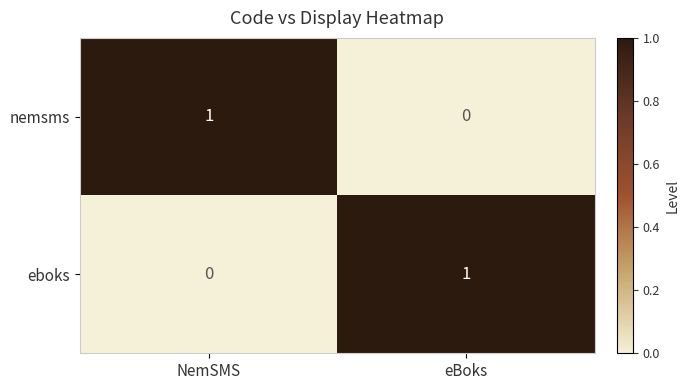

Is it true that nemsms equals 1 at NemSMS?

True